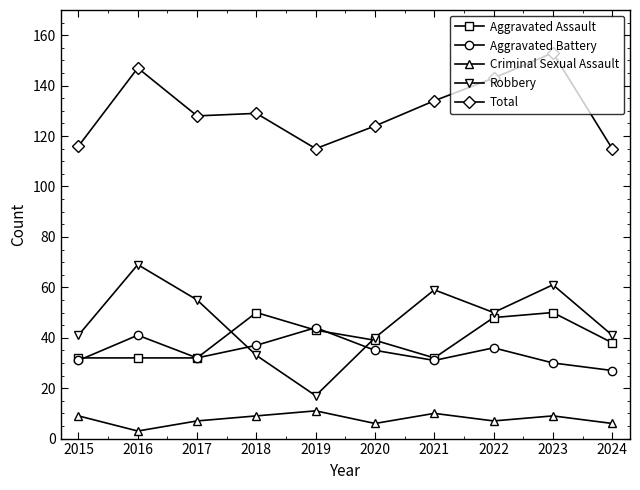

How many Aggravated Assault values are between 32 and 48?

8